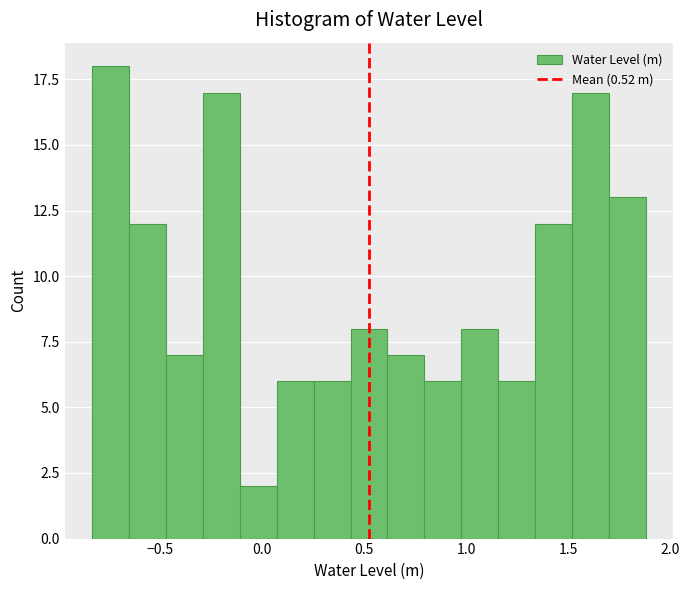

Around what value on the x-axis is the tallest bar? Give the approximate position of its centre, as read against the axis.

-0.75